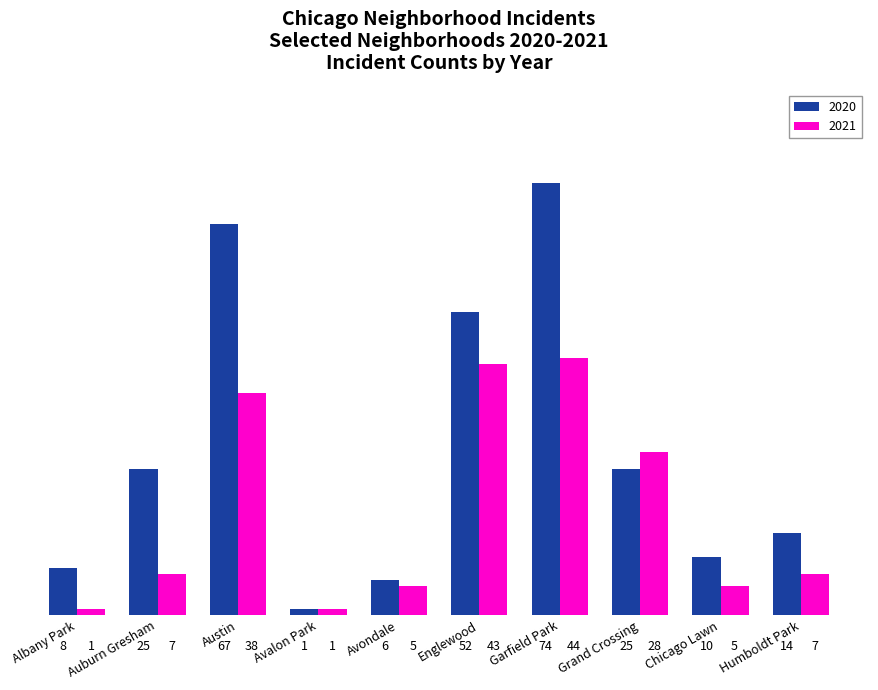

At which category is the sum across all series the highest?

Garfield Park